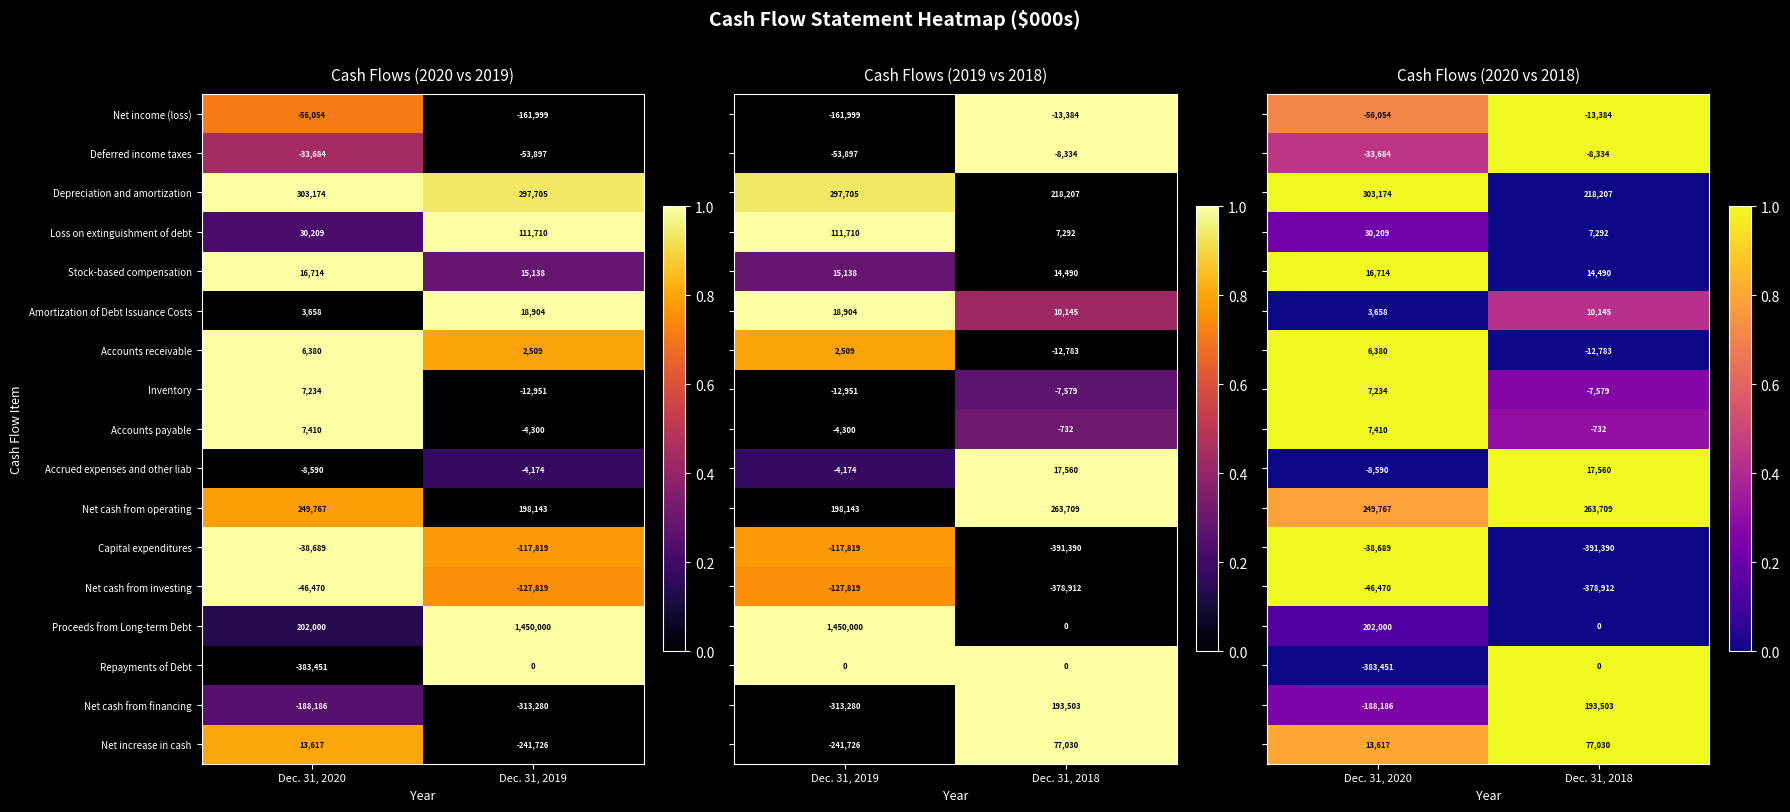

List the labels in order of Depreciation and amortization value, largest first.

Dec. 31, 2020, Dec. 31, 2019